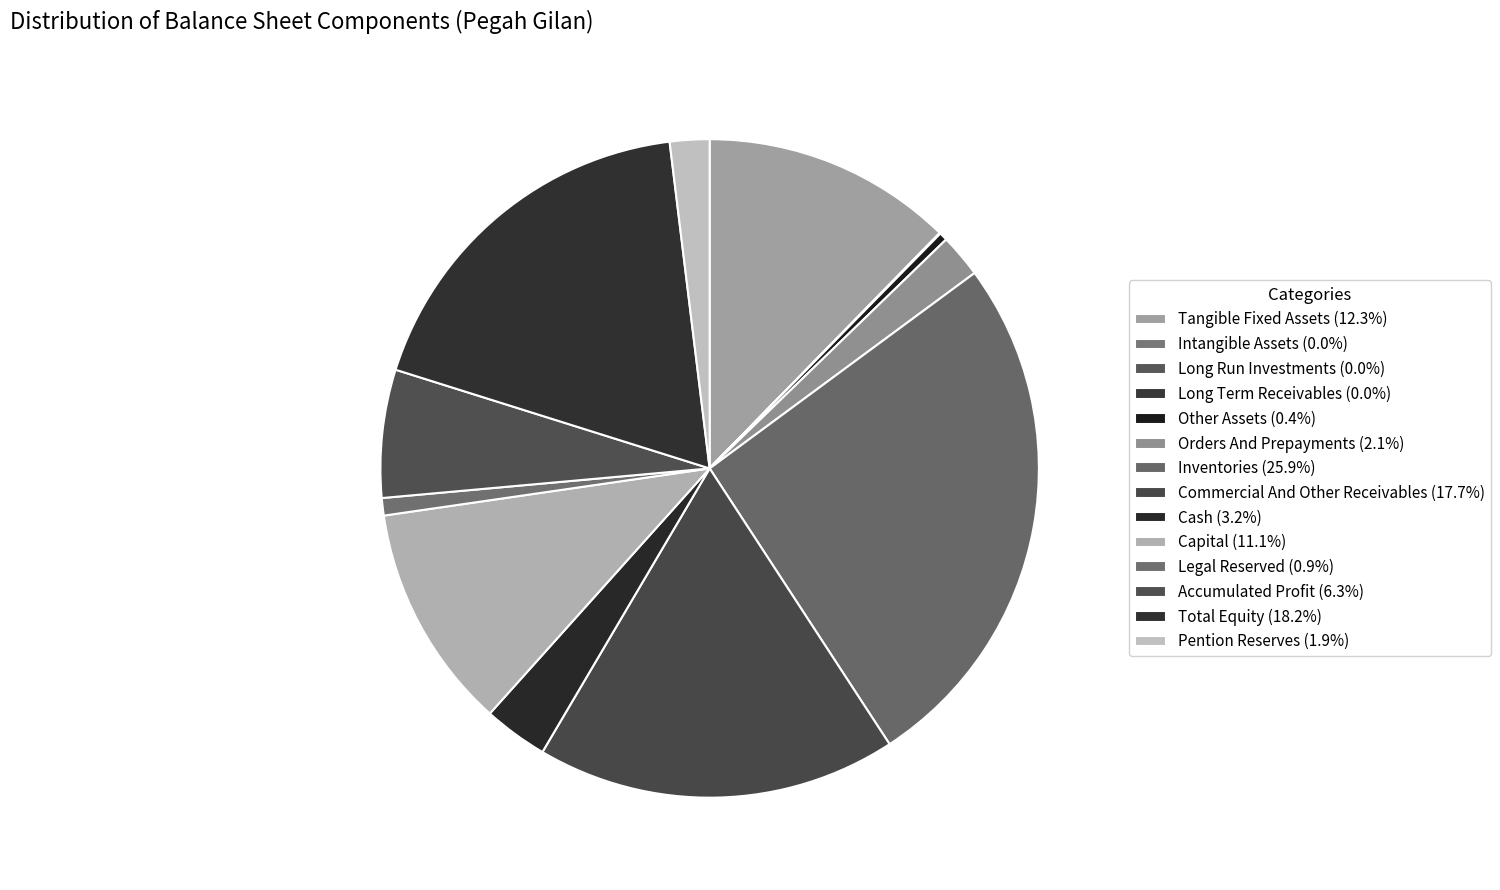

How many slices are in this pie chart?

14